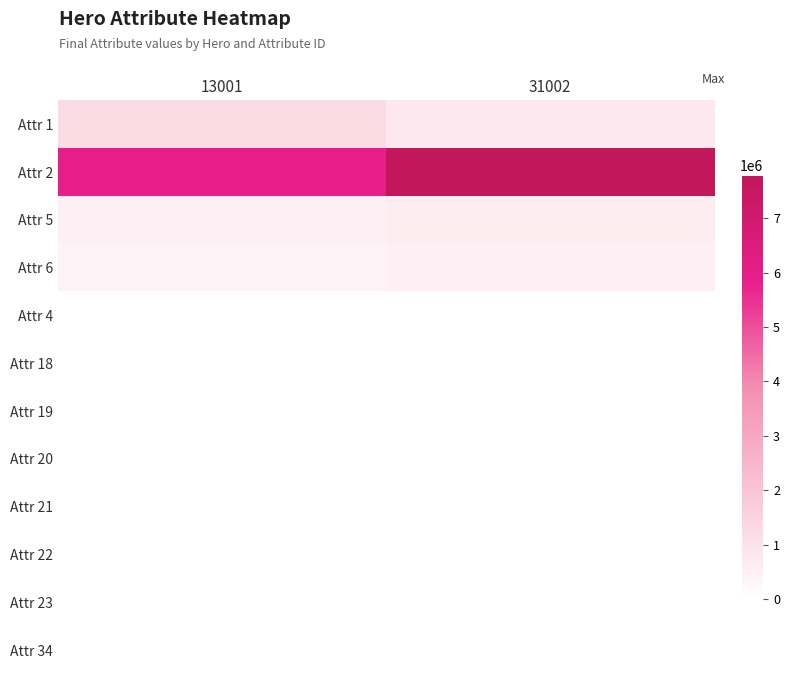

What is the difference between the highest and lowest values at 31002?

7786786.8